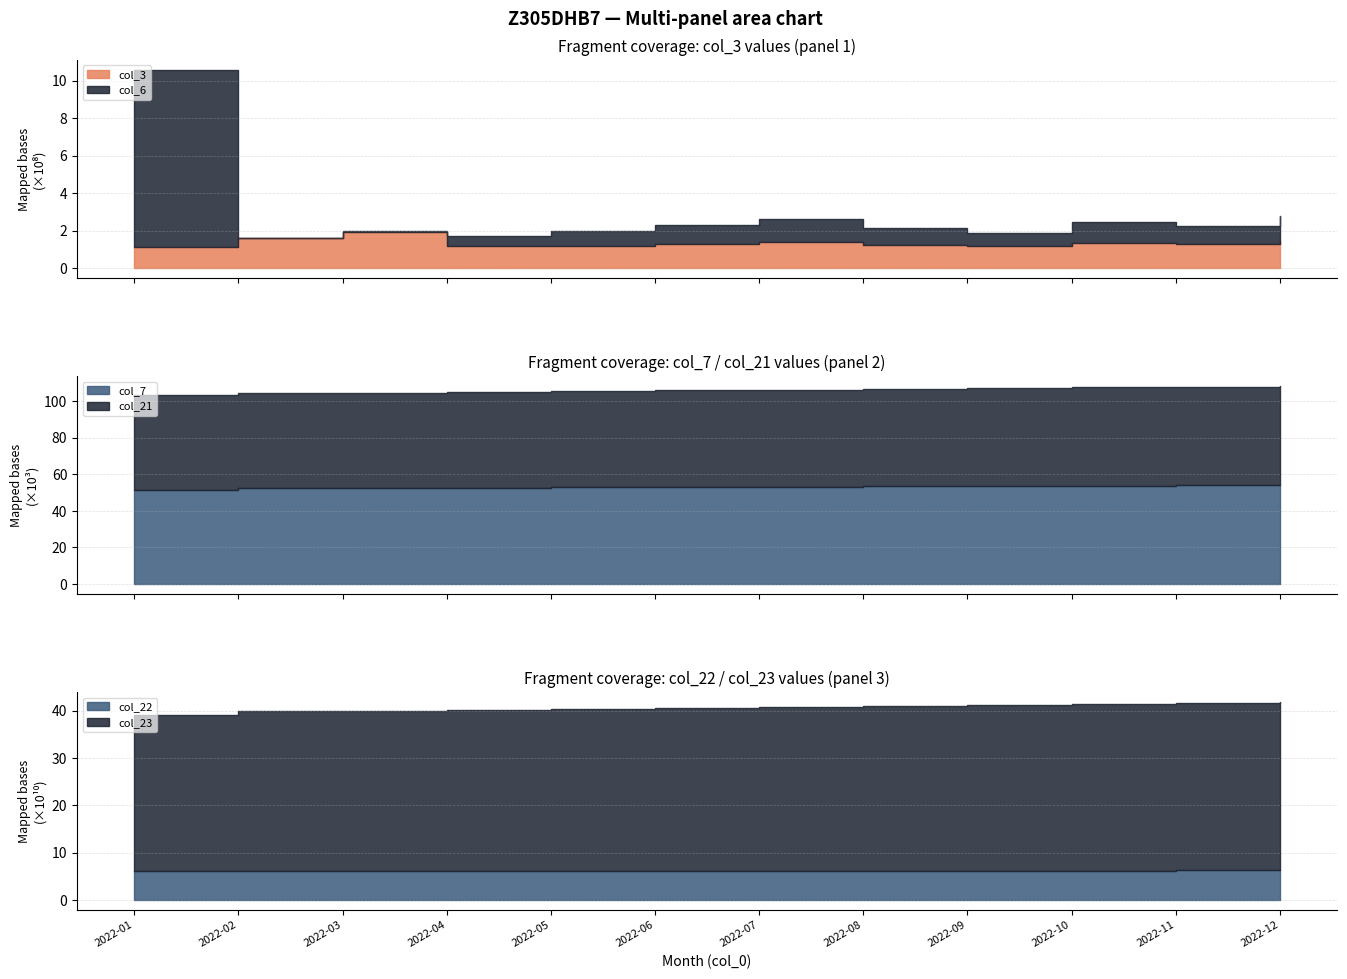

The col_6 series shows 38323741 at 2022-06. True or false?

False